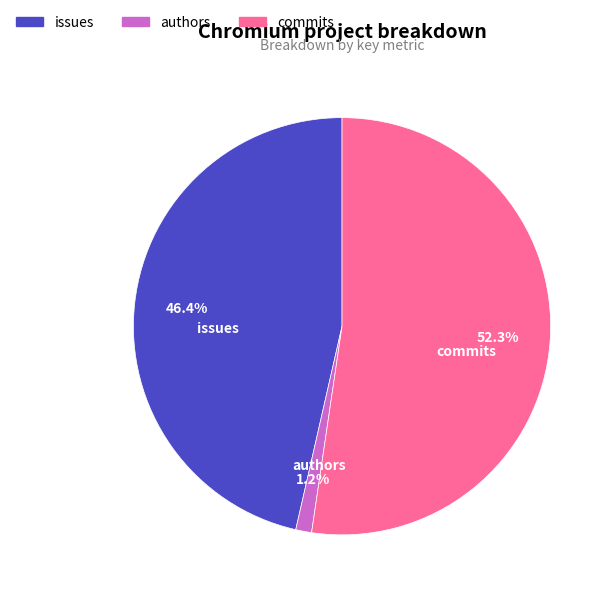

What percentage is the commits slice, to the nearest percent?

52%